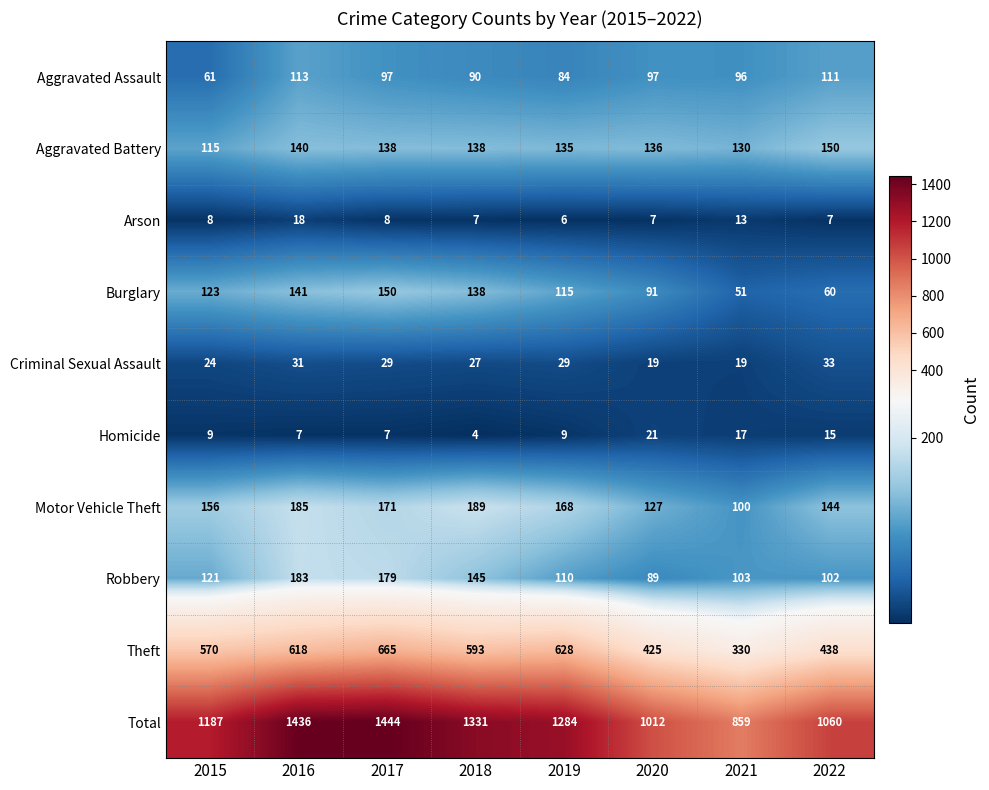

The value of Aggravated Assault at 2017 is 97. True or false?

True